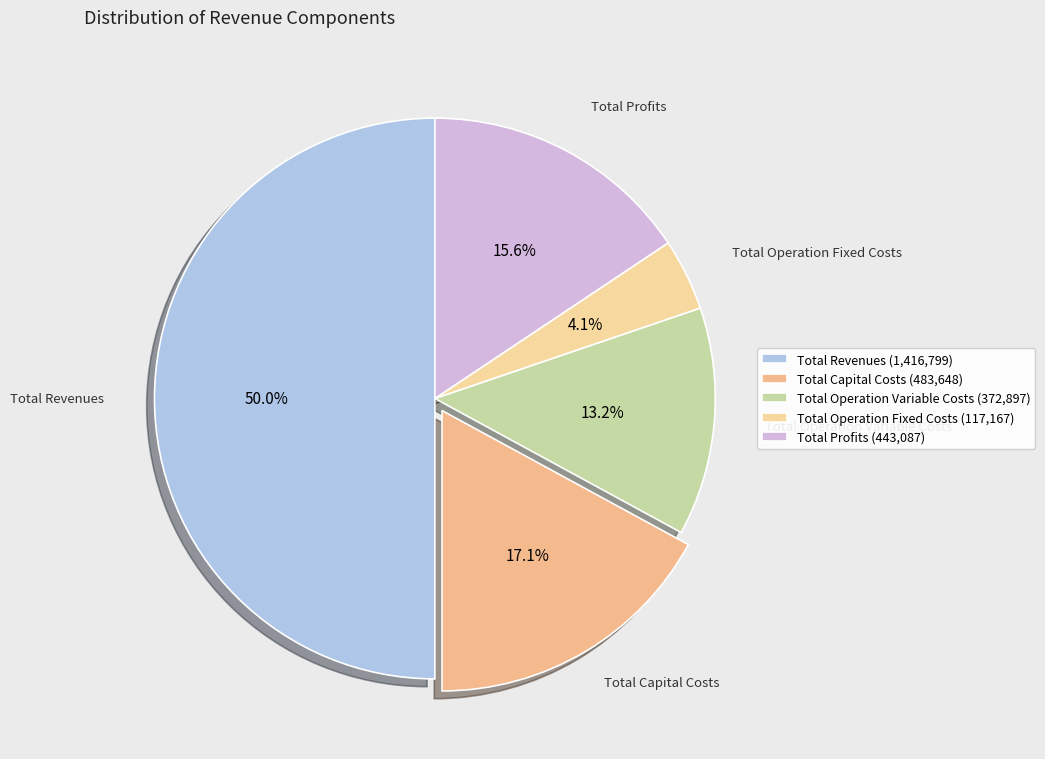

Is it true that Total Profits is 10% of the pie?

False